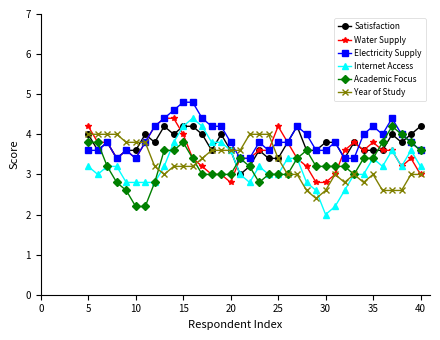

What is the maximum value for Water Supply?

4.4